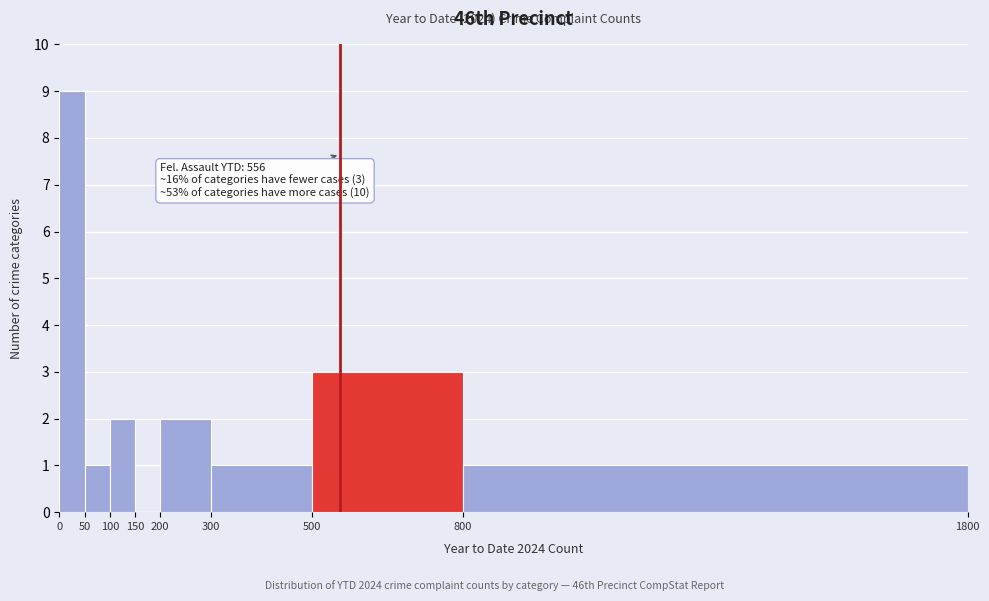

Which range on the x-axis has the tallest bar?

0 to 50